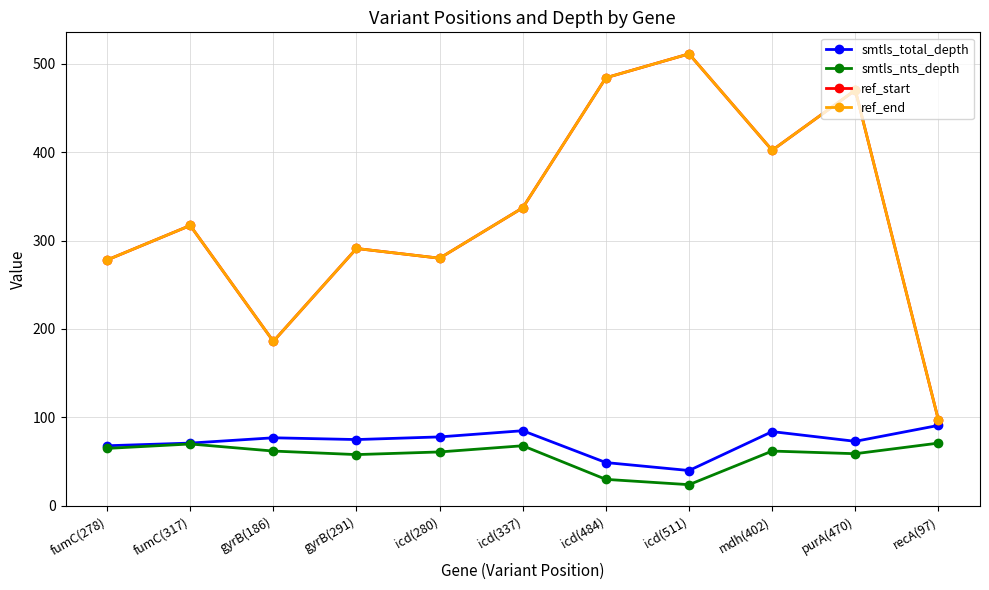

What is the label of the 4th point from the left?

gyrB(291)